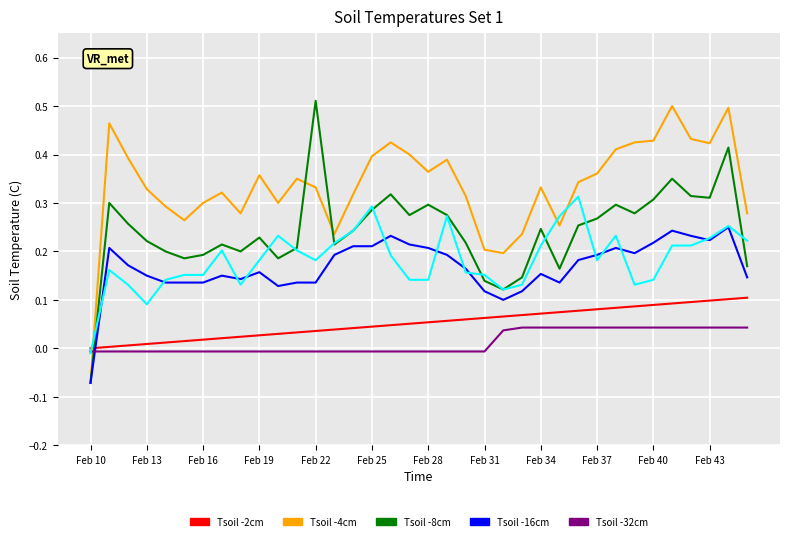

Is it true that Tsoil -16cm equals 0.3 at Feb 13?

False